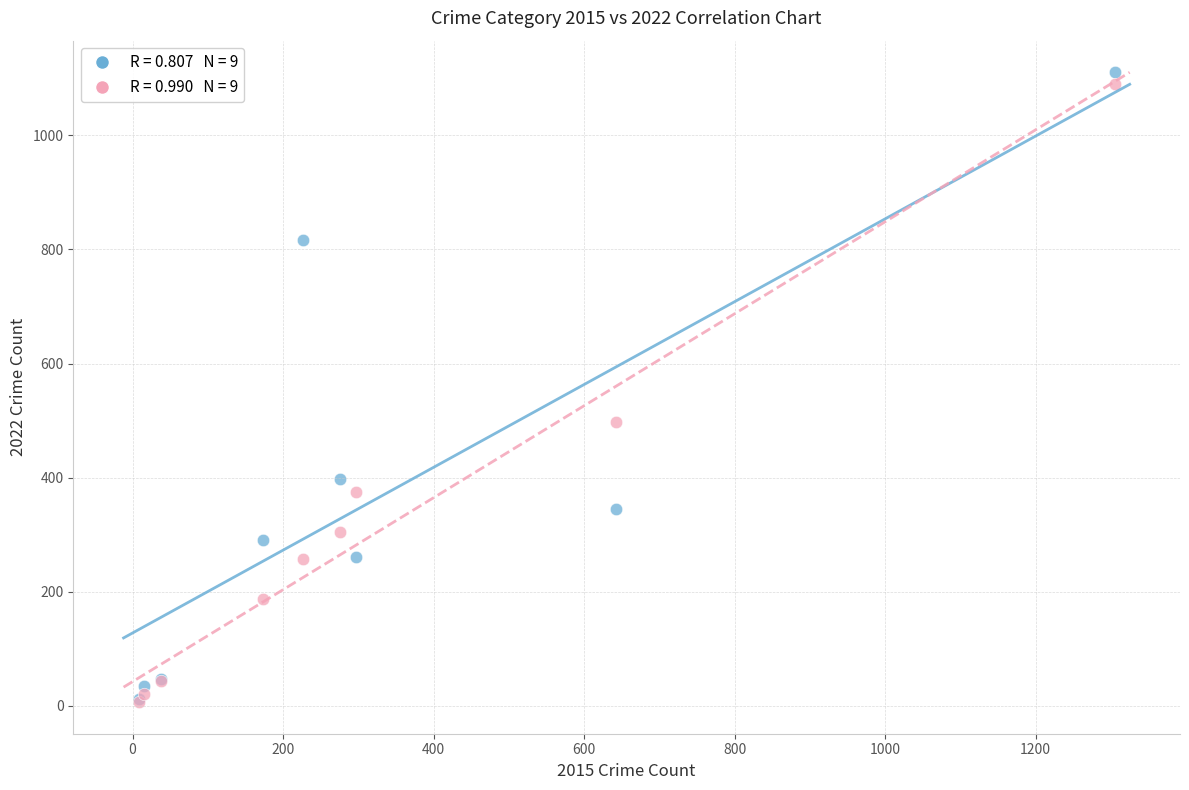

Across all series, what Y value is closest to 558?

498